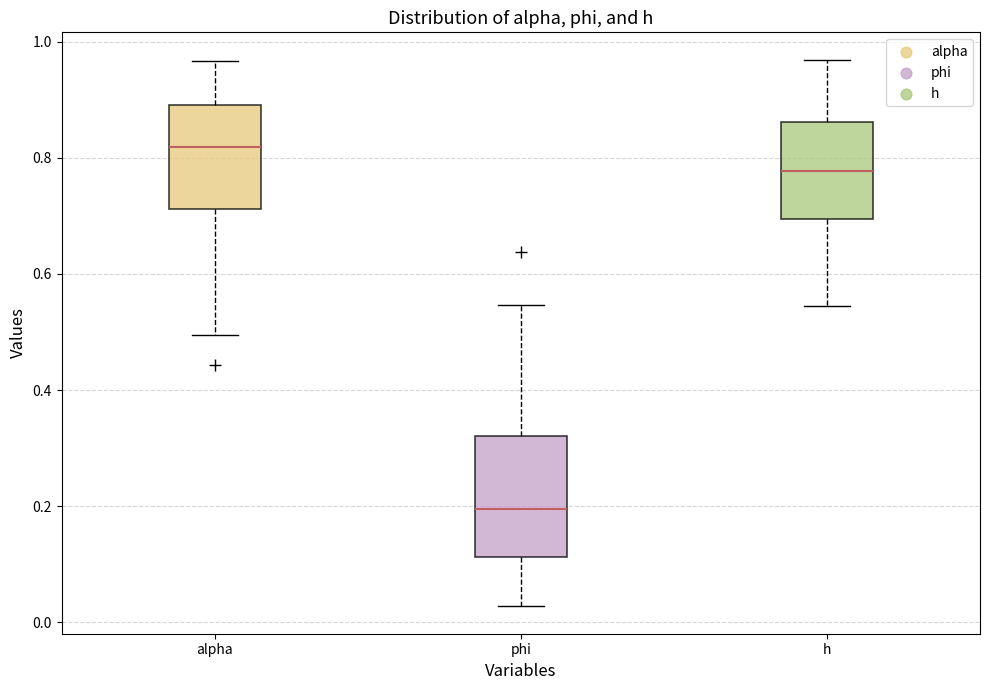

Which box is the tallest, from its lower edge to its upper edge?

phi